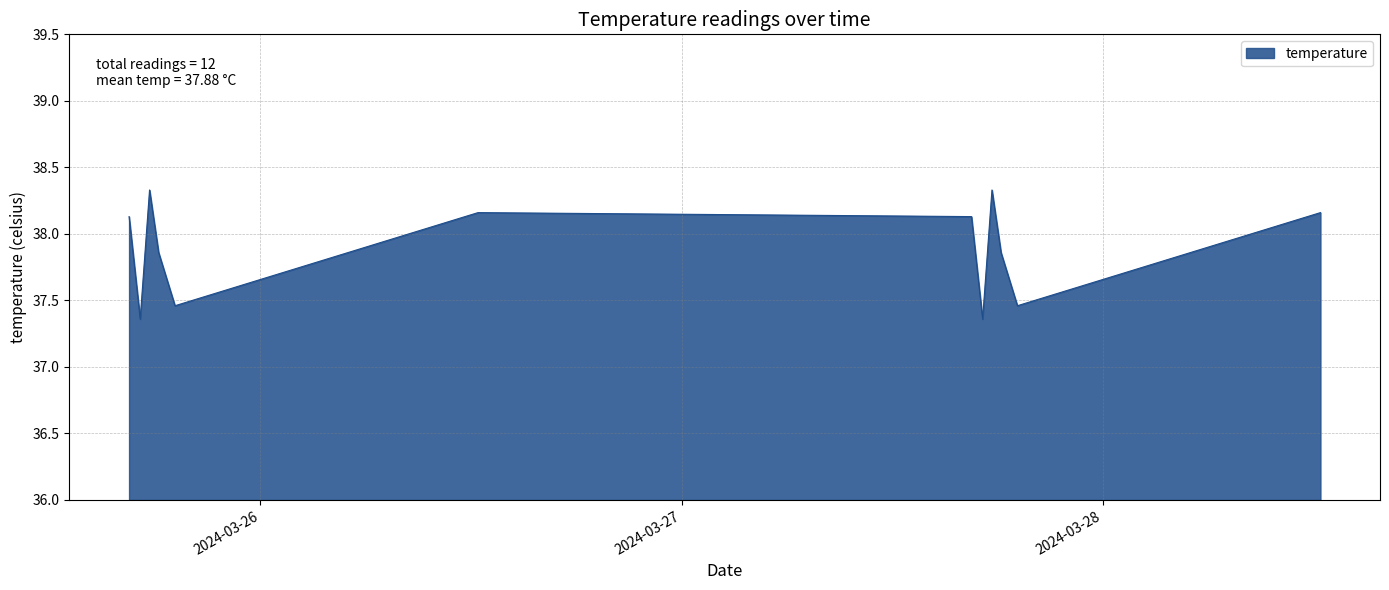

What is the maximum value shown in the chart?

38.3